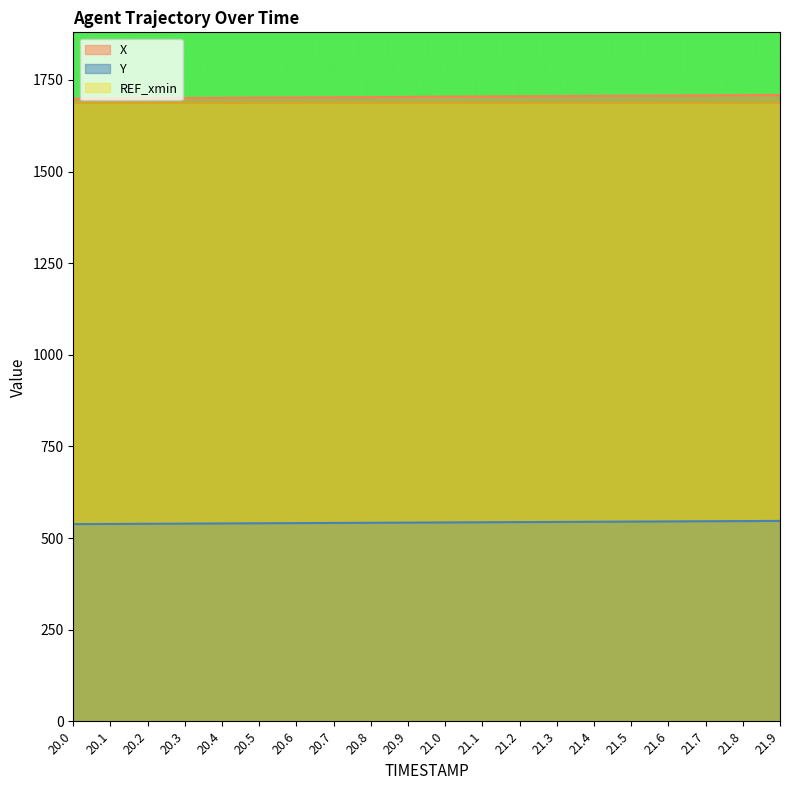

What is the difference between the second highest and second lowest values in the Y series?

7.8